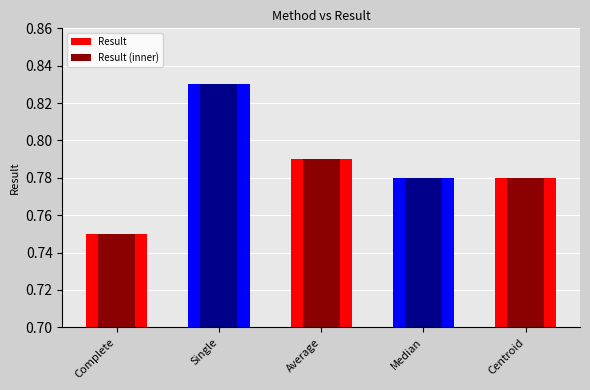

Where is Result (inner) nearest to the value 0?

Complete